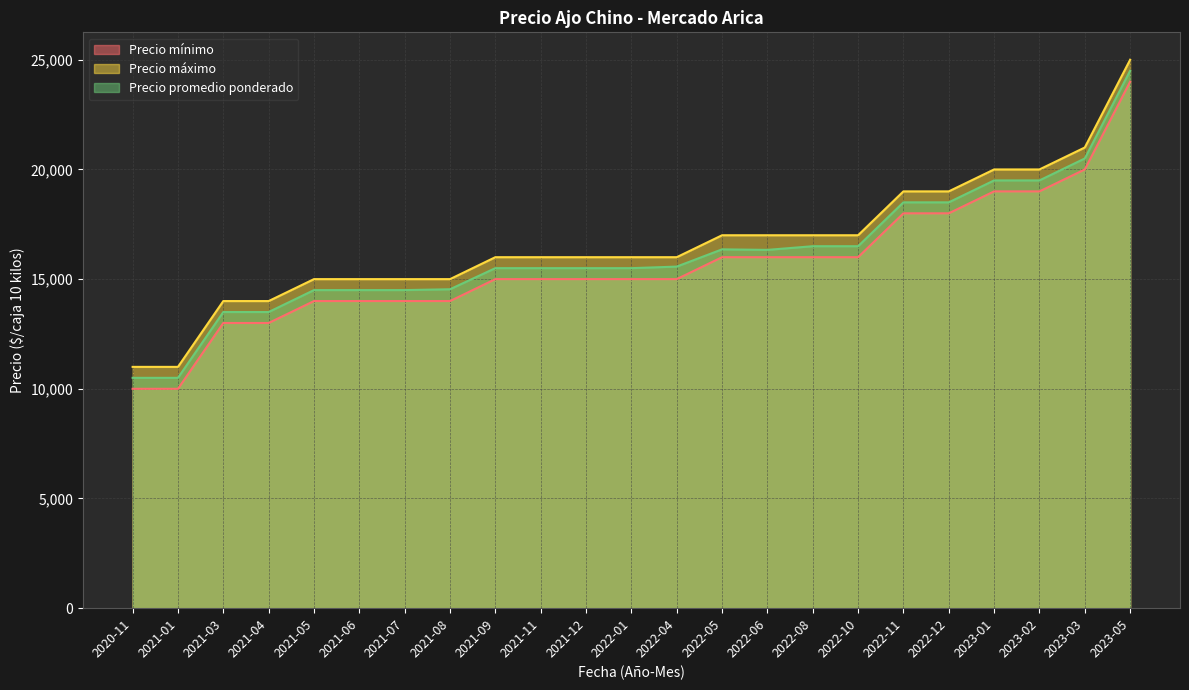

Which category has the highest value across all series?

2023-05